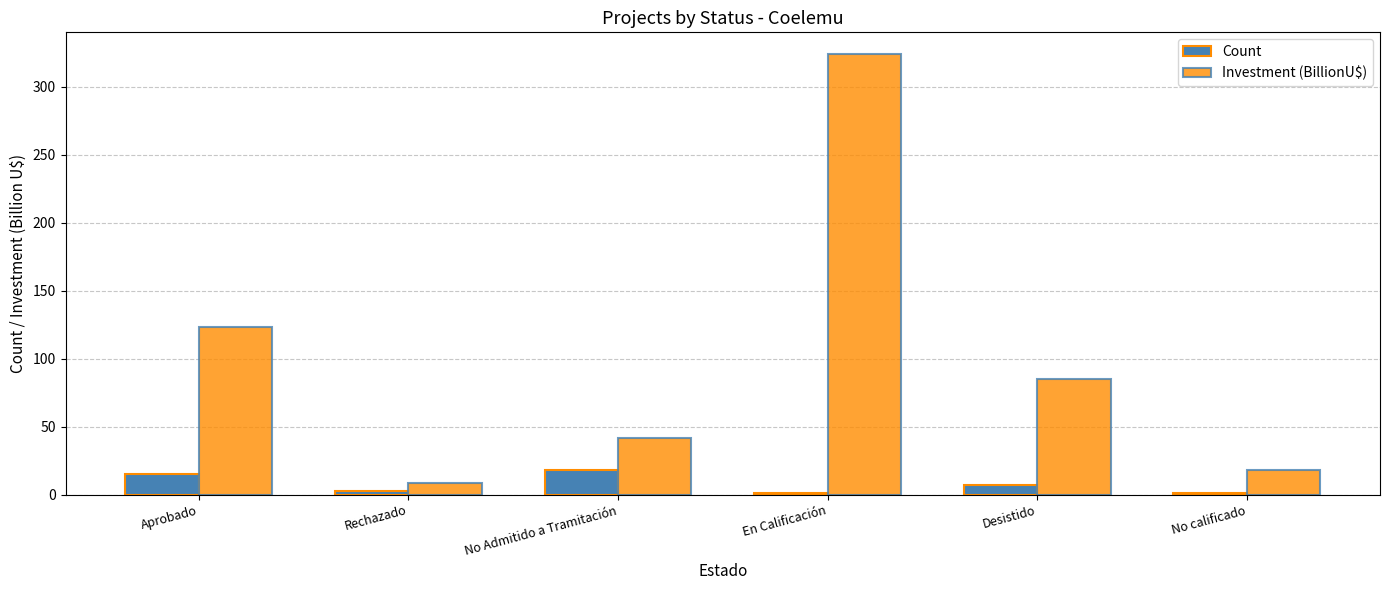

Between Rechazado and No Admitido a Tramitación, which series saw the biggest shift?

Investment (BillionU$)